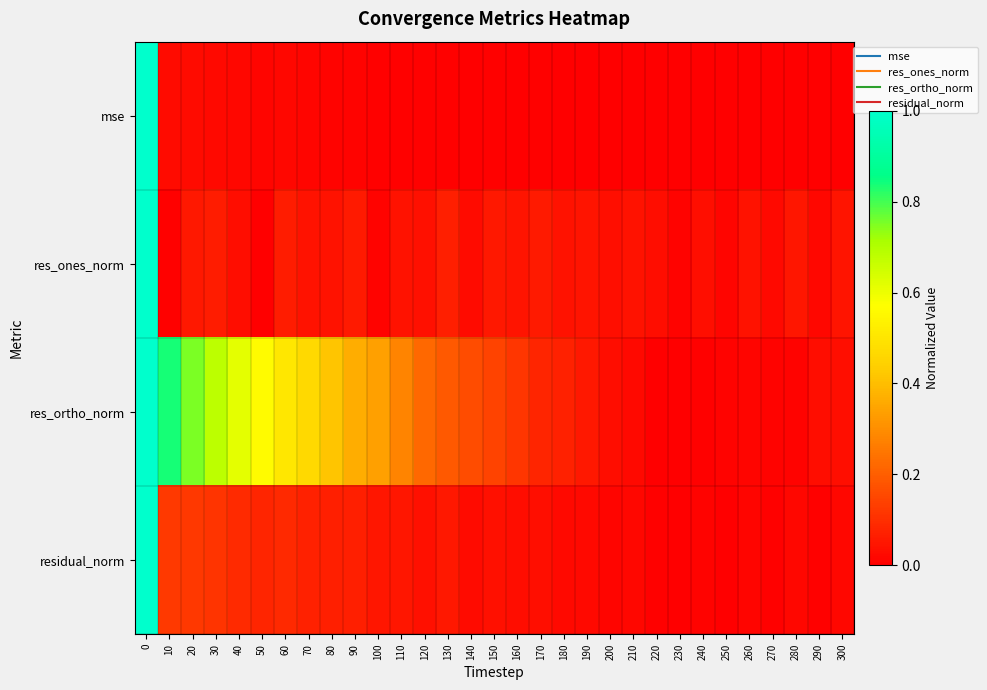

Which has a higher value, 10 or 130?

10